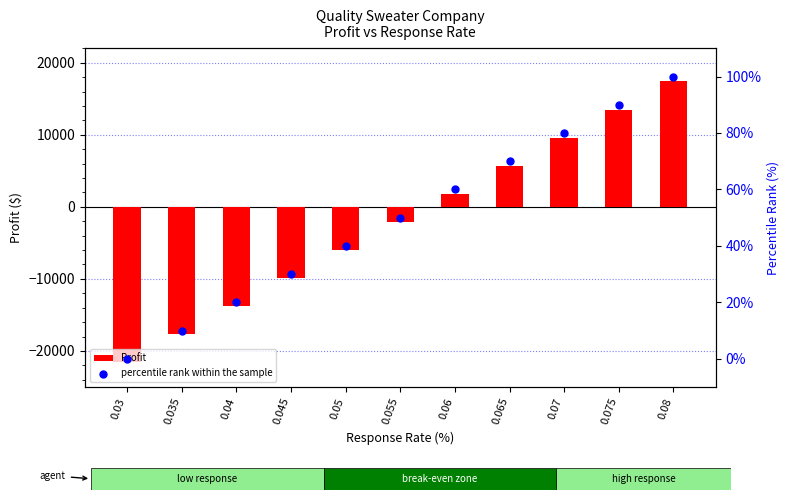

At how many categories does at least one series exceed -10977?

11